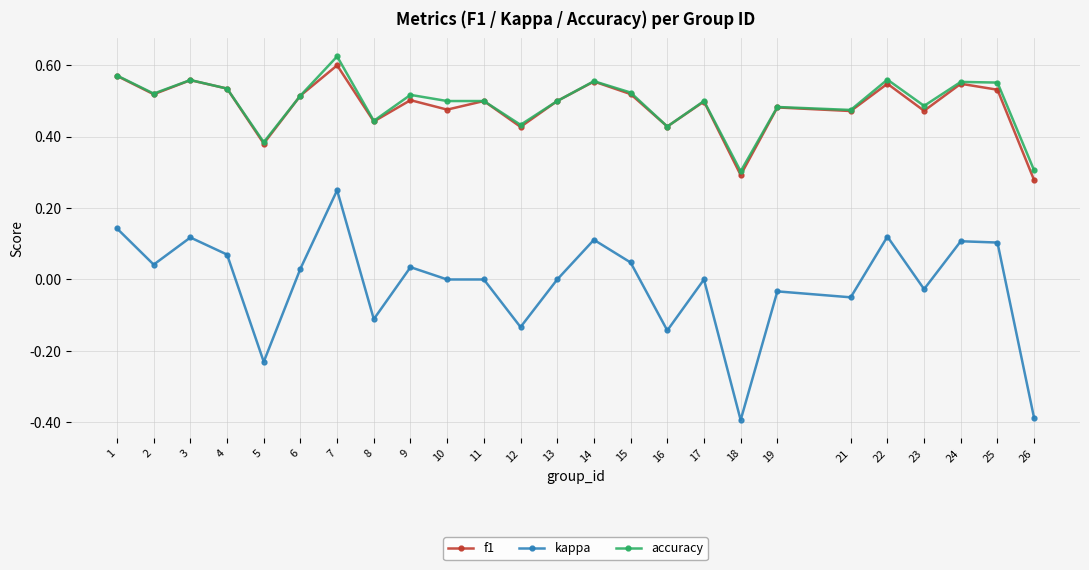

True or false: f1 and kappa cross at least once.

False